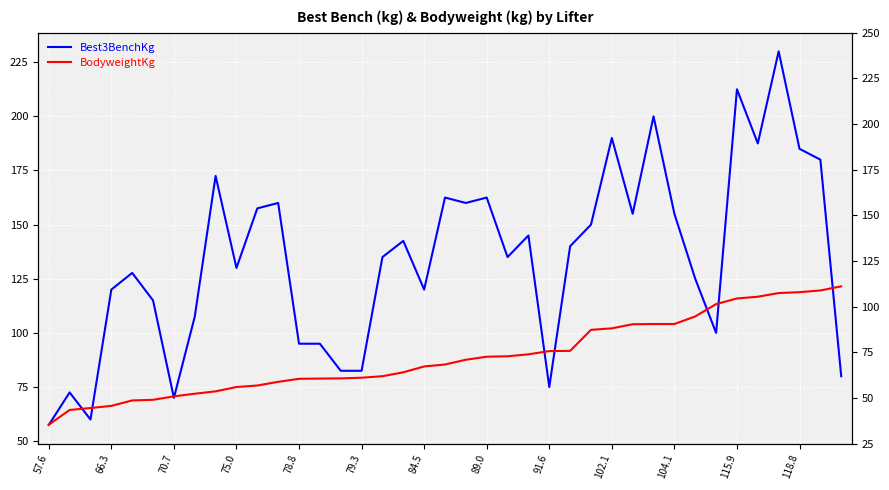

At how many categories does at least one series exceed 127?

23